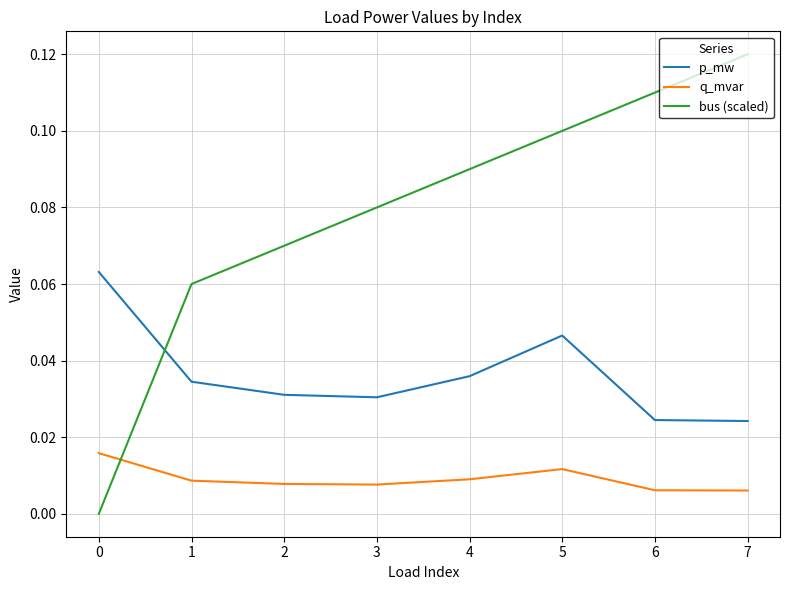

Count the bus (scaled) values in the range 0 to 1.

8